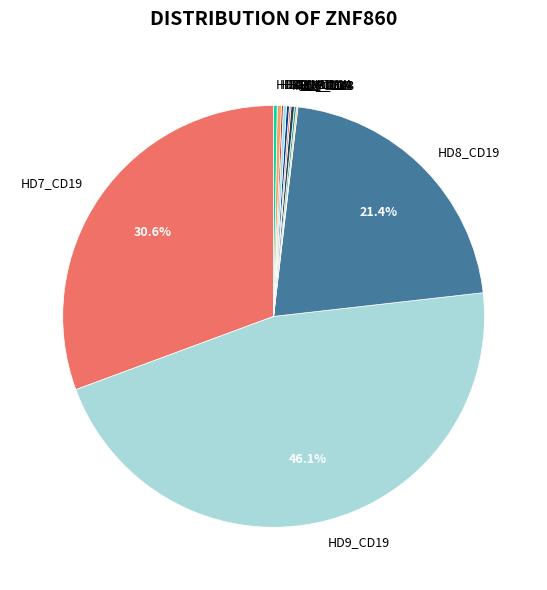

Does HD8_Mono account for over 50% of the chart?

No